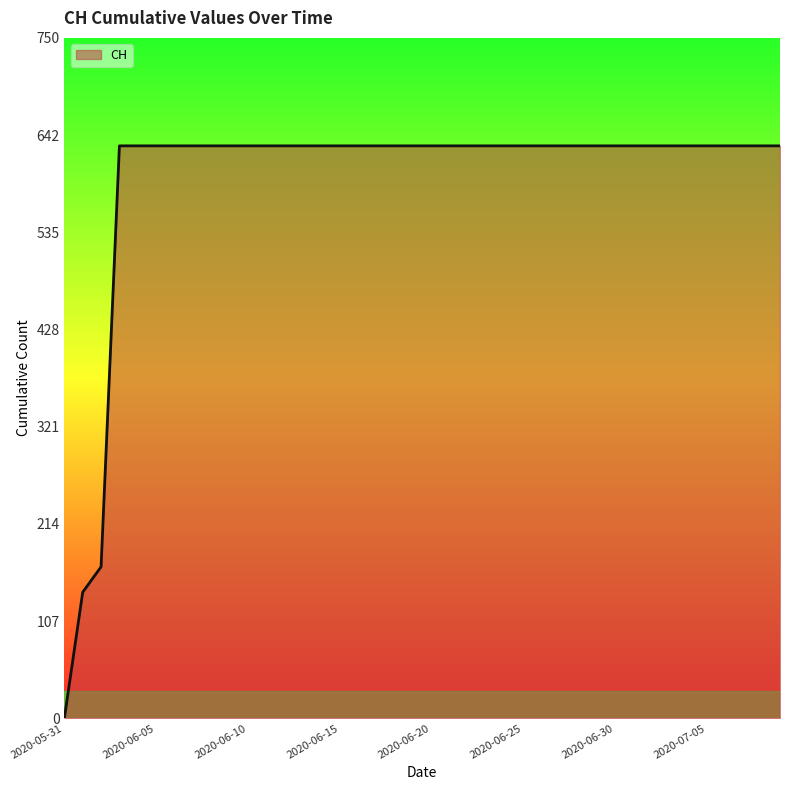

What is the maximum value shown in the chart?

631